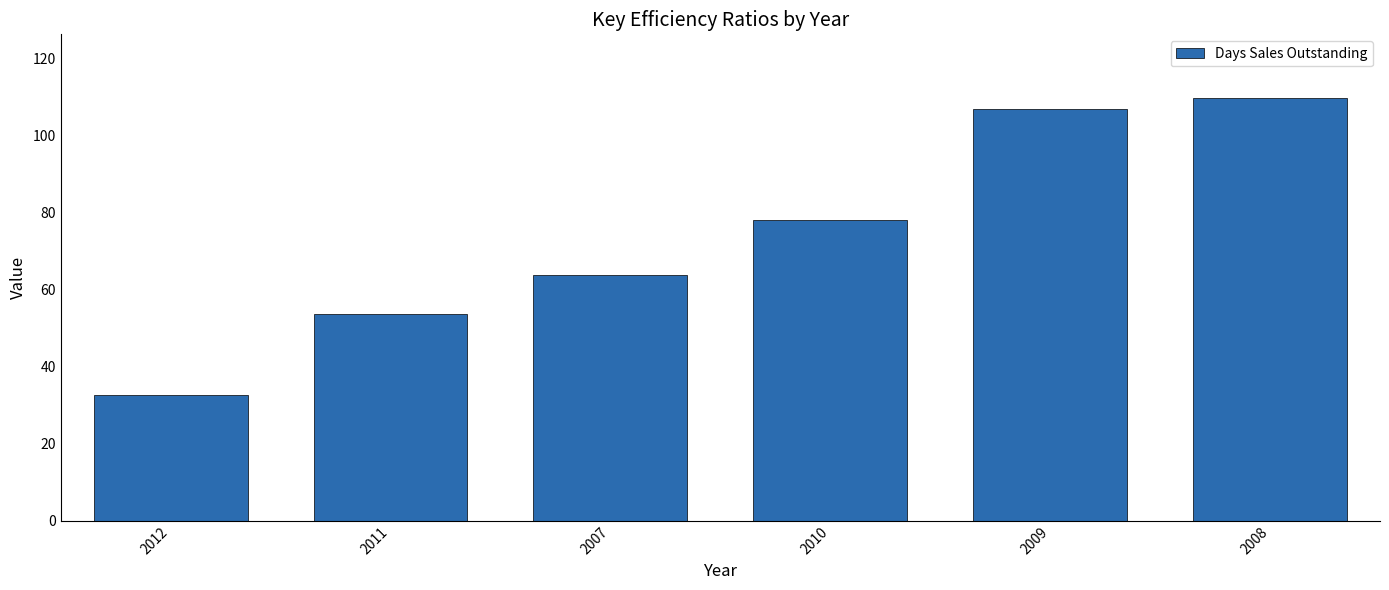

What is the sum of all values?

444.7